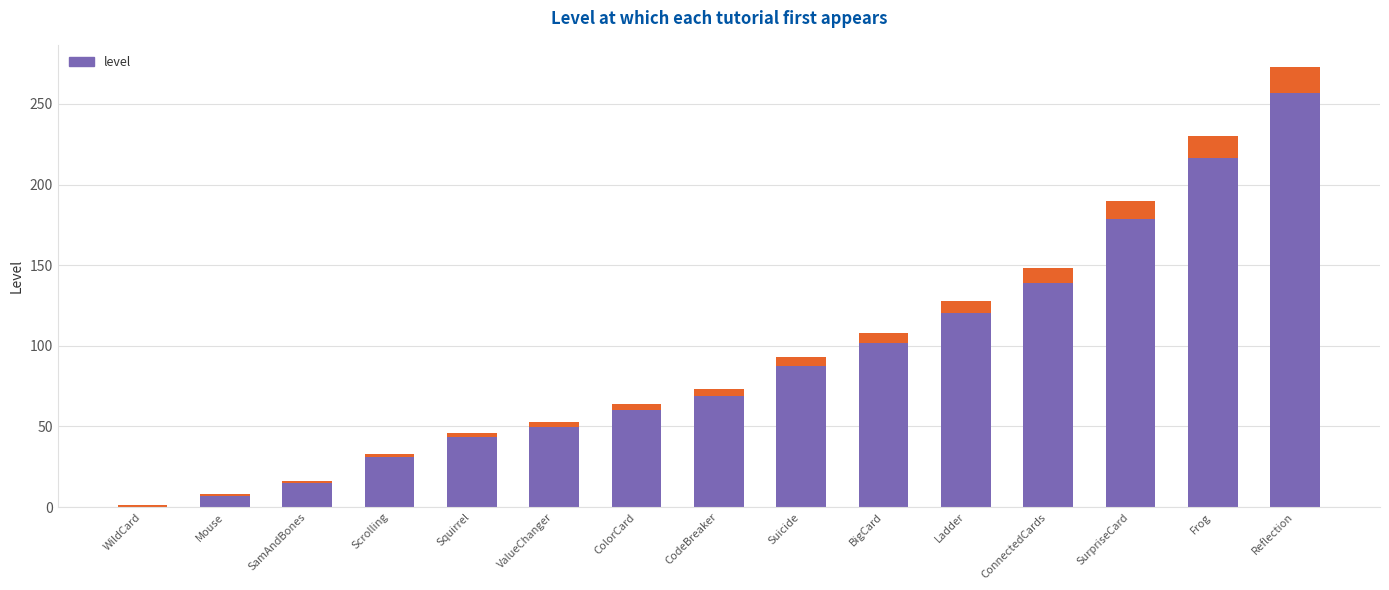

What is the label of the 10th bar from the right?

ValueChanger